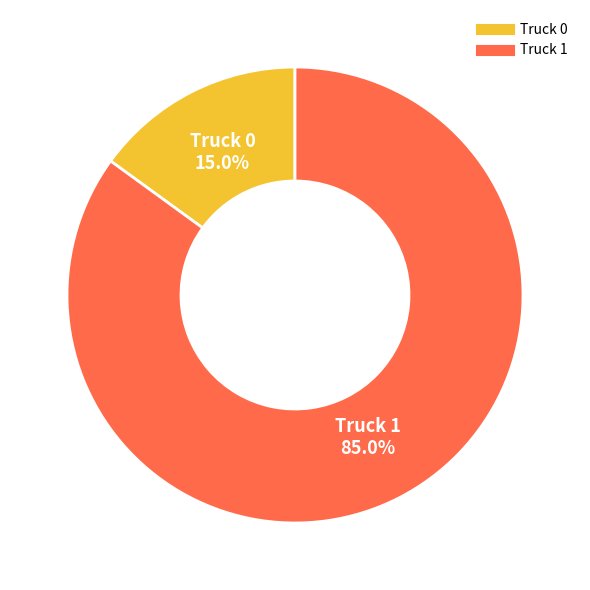

True or false: Truck 1 accounts for 85% of the total.

True